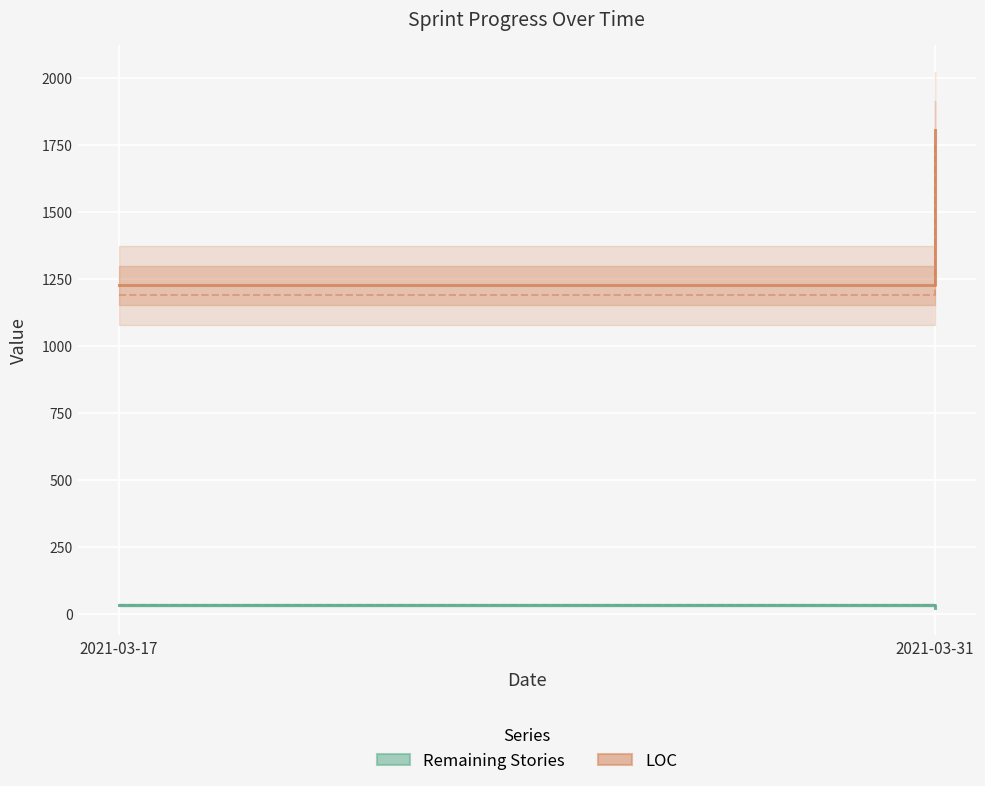

Rank the series at 2021-03-31 from highest to lowest value.

LOC, Remaining Stories